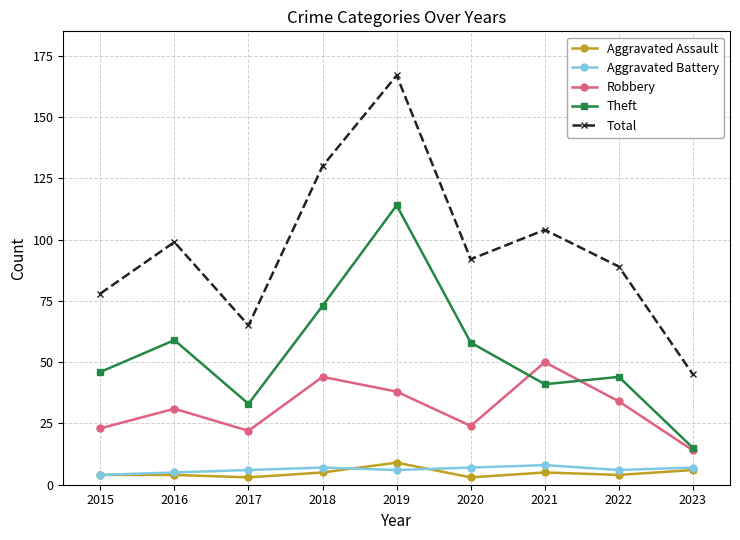

How many interior local peaks does the Total series have?

3